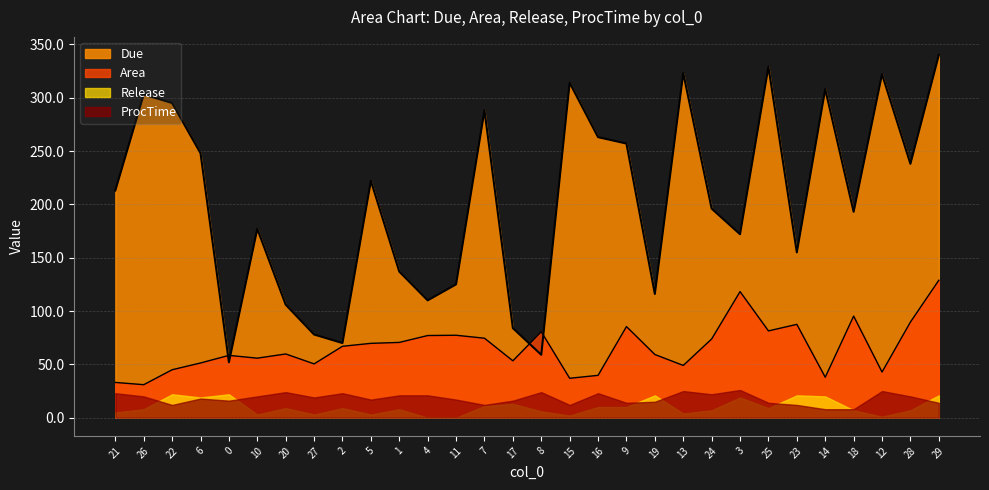

What is the difference between the second highest and second lowest values in the Area series?

85.1